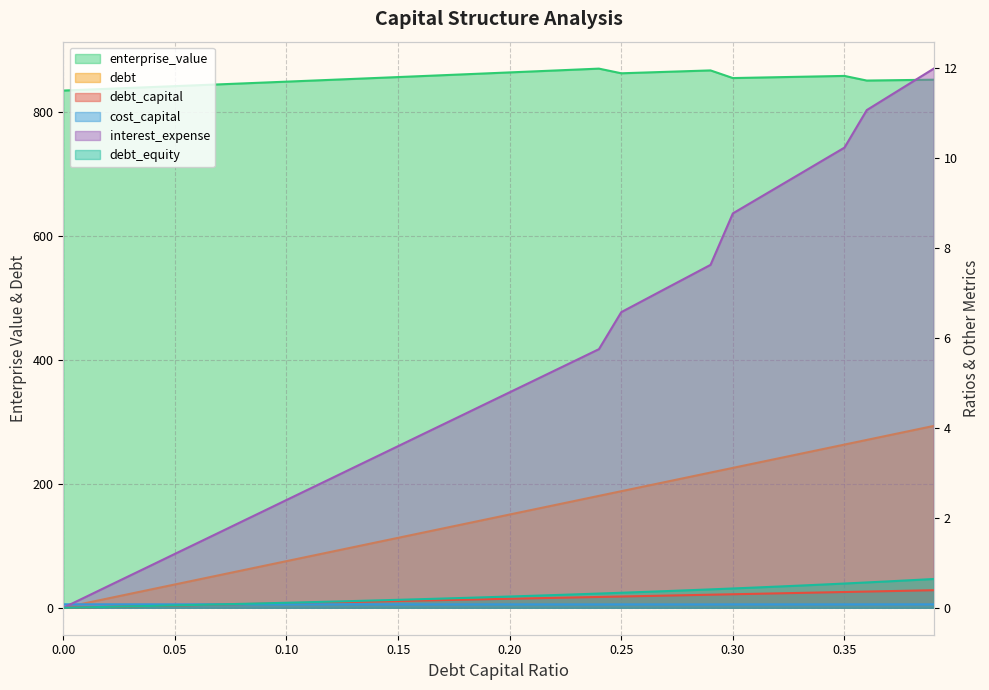

Reading left to right, transcribe all the data shown in this chart.

debt_capital: 0.0	0.0	0.0	0.0	0.0	0.1	0.1	0.1	0.1	0.1	0.1	0.1	0.1	0.1	0.1	0.1	0.2	0.2	0.2	0.2	0.2	0.2	0.2	0.2	0.2	0.2	0.3	0.3	0.3	0.3	0.3	0.3	0.3	0.3	0.3	0.3	0.4	0.4	0.4	0.4
cost_capital: 0.1	0.1	0.1	0.1	0.1	0.1	0.1	0.1	0.1	0.1	0.1	0.1	0.1	0.1	0.1	0.1	0.1	0.1	0.1	0.1	0.1	0.1	0.1	0.1	0.1	0.1	0.1	0.1	0.1	0.1	0.1	0.1	0.1	0.1	0.1	0.1	0.1	0.1	0.1	0.1
enterprise_value: 834.9	836.4	837.8	839.2	840.6	842.1	843.5	845.0	846.4	847.9	849.3	850.8	852.3	853.8	855.2	856.7	858.2	859.7	861.2	862.7	864.2	865.8	867.3	868.8	870.4	862.8	864.0	865.1	866.3	867.5	855.1	855.8	856.5	857.2	857.9	858.6	851.1	851.6	852.0	852.5
debt: 0.0	7.5	15.1	22.6	30.1	37.6	45.2	52.7	60.2	67.7	75.3	82.8	90.3	97.8	105.4	112.9	120.4	128.0	135.5	143.0	150.5	158.1	165.6	173.1	180.7	188.2	195.7	203.2	210.8	218.3	225.8	233.3	240.9	248.4	255.9	263.4	271.0	278.5	286.0	293.6
interest_expense: 0.0	0.2	0.5	0.7	1.0	1.2	1.4	1.7	1.9	2.2	2.4	2.6	2.9	3.1	3.4	3.6	3.8	4.1	4.3	4.5	4.8	5.0	5.3	5.5	5.7	6.6	6.8	7.1	7.4	7.6	8.8	9.1	9.3	9.6	9.9	10.2	11.1	11.4	11.7	12.0
debt_equity: 0.0	0.0	0.0	0.0	0.0	0.1	0.1	0.1	0.1	0.1	0.1	0.1	0.1	0.1	0.2	0.2	0.2	0.2	0.2	0.2	0.2	0.3	0.3	0.3	0.3	0.3	0.4	0.4	0.4	0.4	0.4	0.4	0.5	0.5	0.5	0.5	0.6	0.6	0.6	0.6